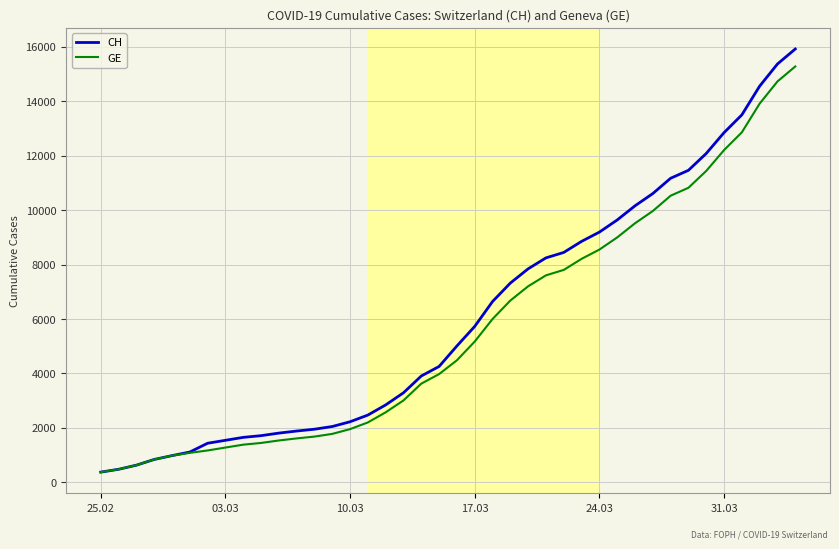

What is the minimum value for CH?

375